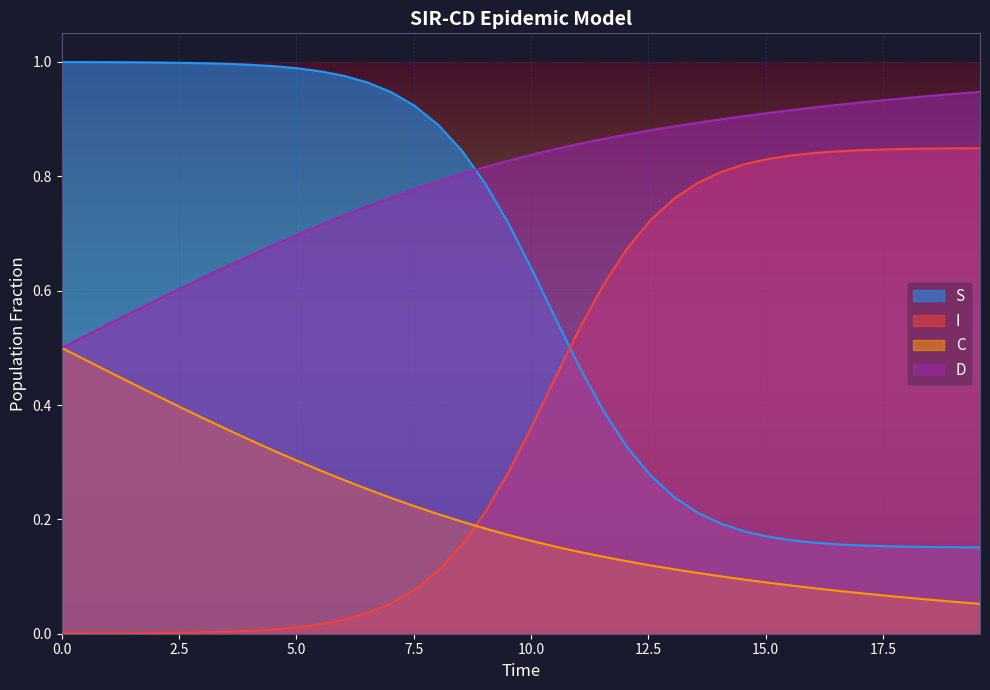

How many times do S and I cross each other?

1